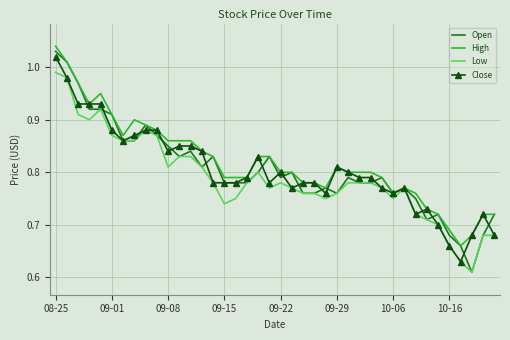

Which series has the largest range (max minus min)?

Open